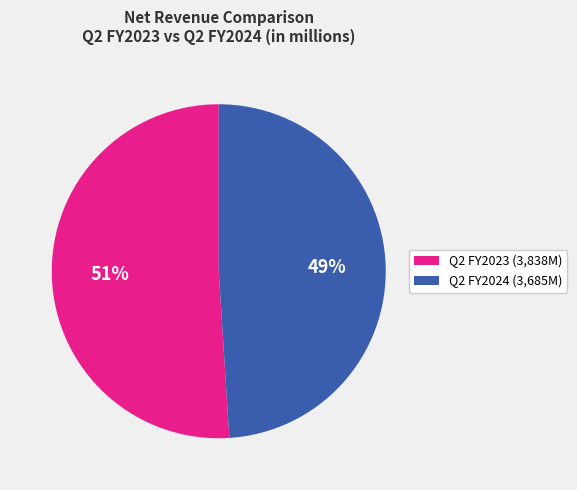

Does any single category account for the majority?

Yes